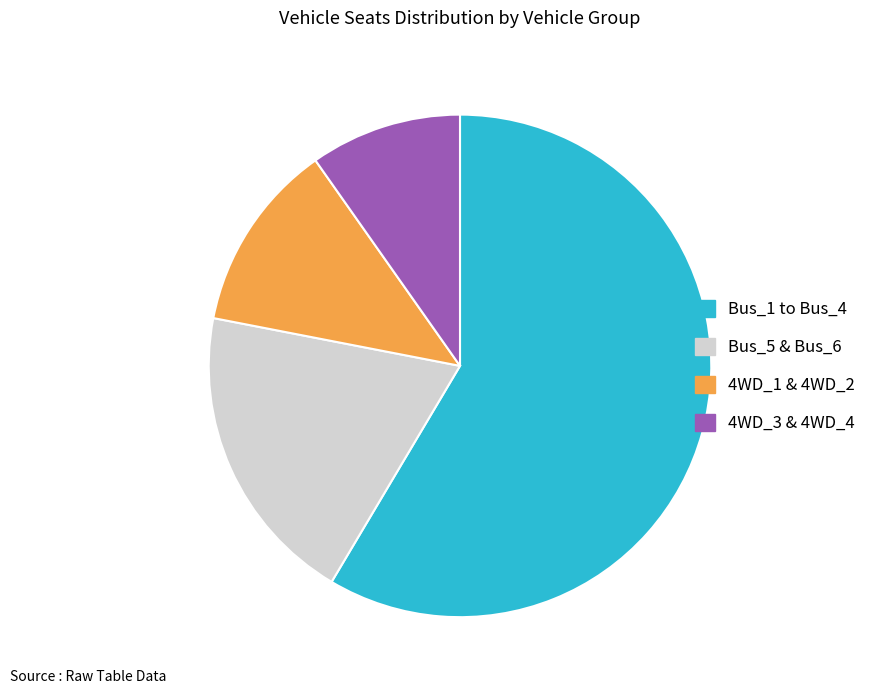

Is there any slice that represents more than half of the pie?

Yes